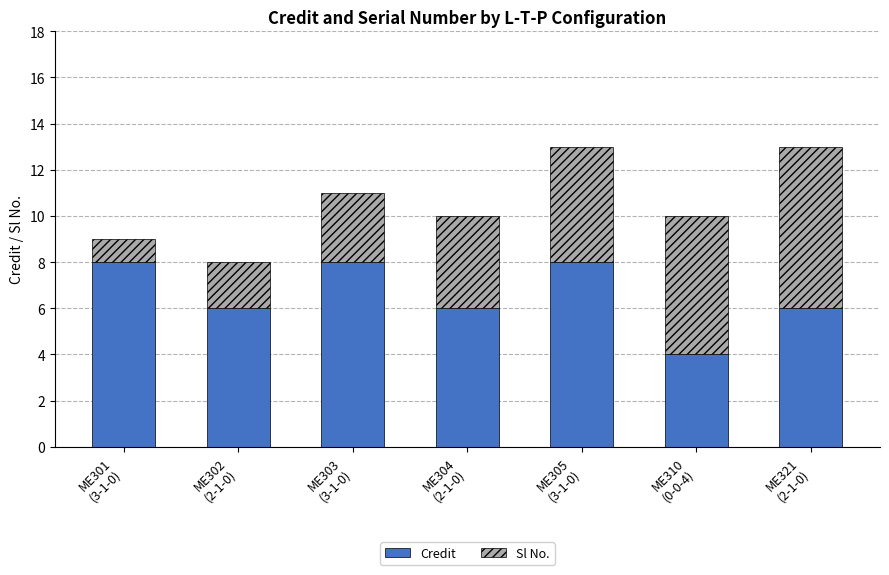

What is the maximum value for Credit?

8